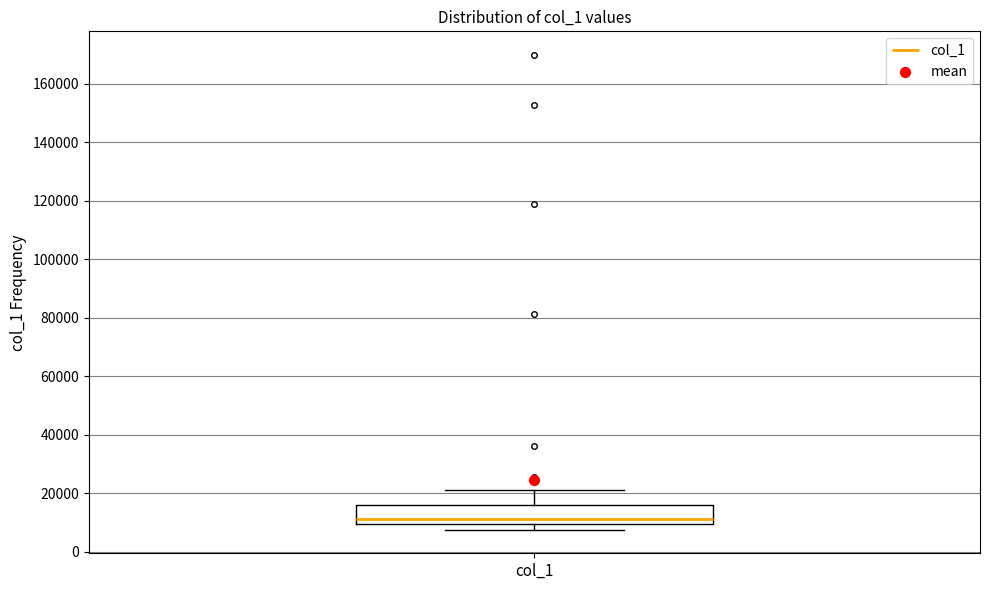

Read this box plot against the y-axis: the position of the median line, the range covered by the box, and the ends of both whiskers. The values are not printed on the chart, so give them approximately, as read against the axis.

median 12000, box 10000 to 16000, whiskers 8000 to 22000